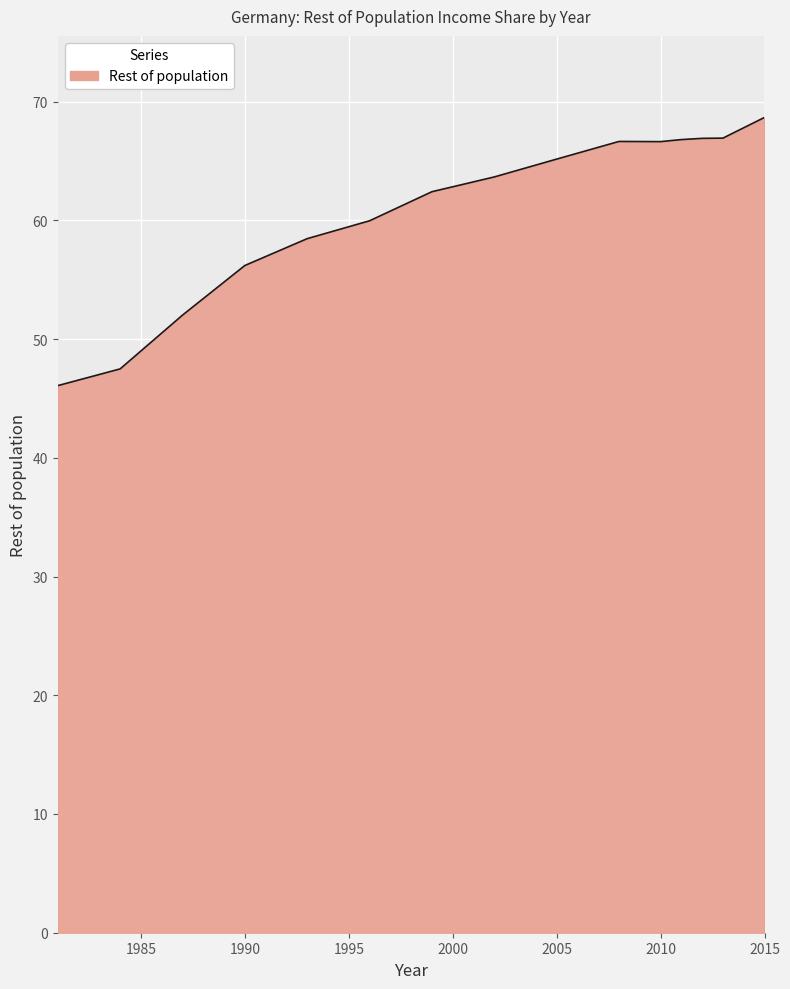

True or false: there are more than 0 points higher than both neighbors.

True